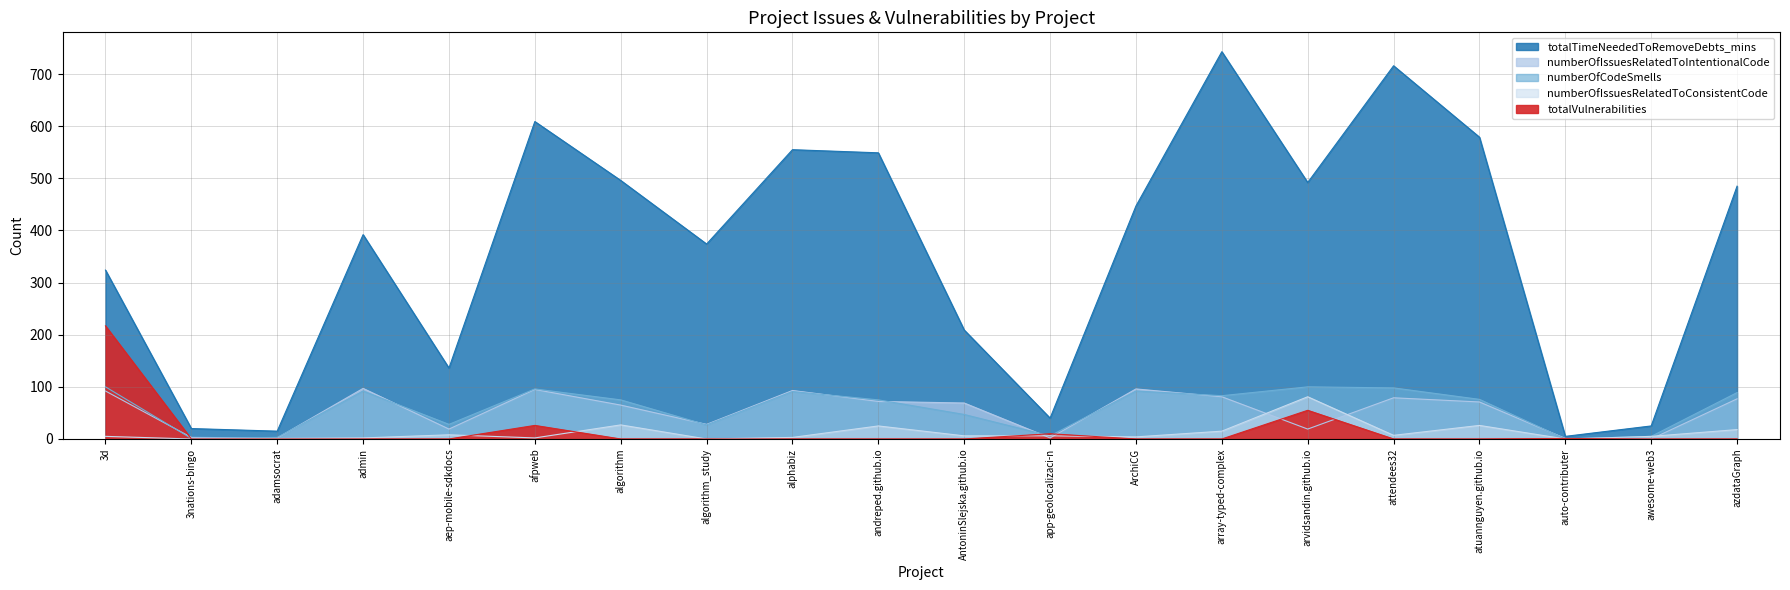

Which category has the lowest value across all series?

awesome-web3